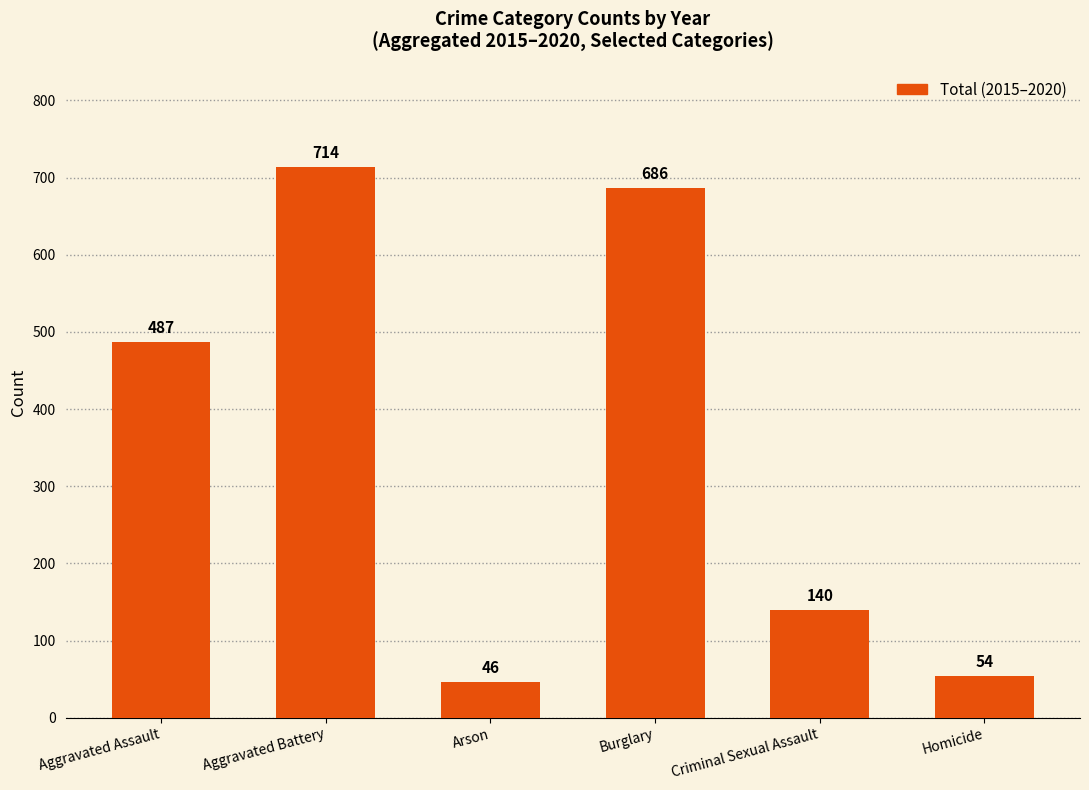

The chart shows a value of 159 at Aggravated Battery. True or false?

False